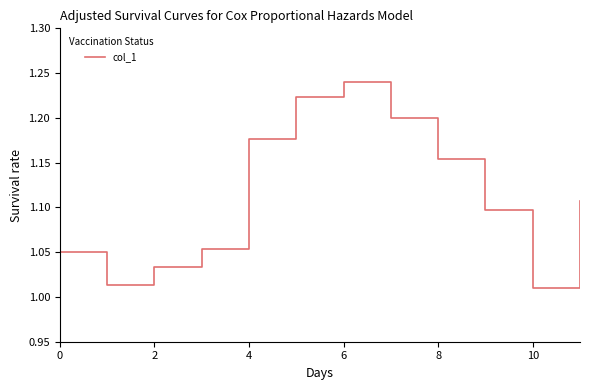

How many lines are shown in the chart?

1